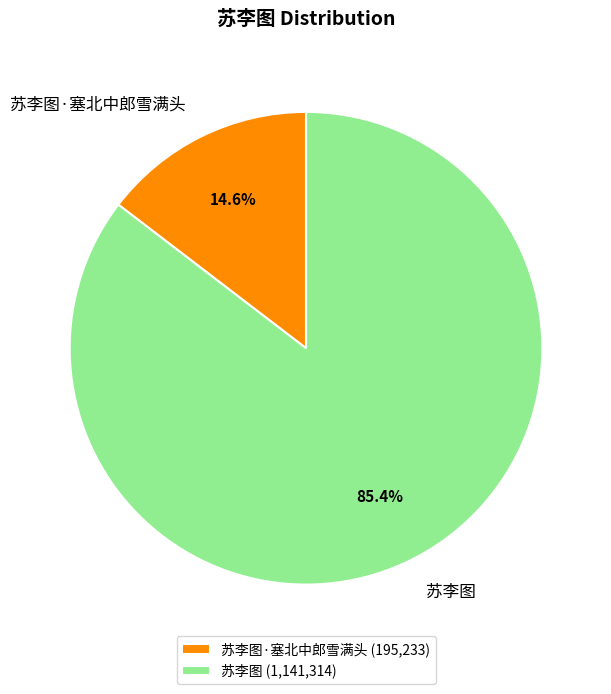

Is 苏李图 the majority of the pie?

Yes